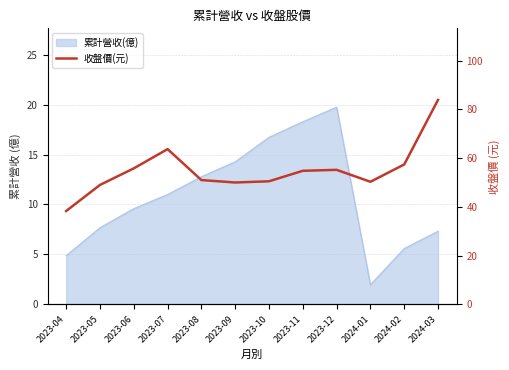

Does the chart display data point markers on the line(s)?

No